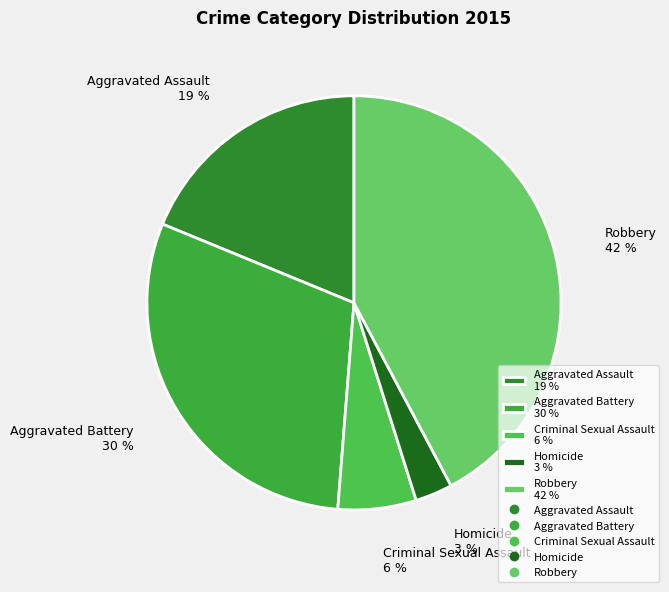

Between Robbery 42 % and Aggravated Assault 19 %, which is larger?

Robbery 42 %